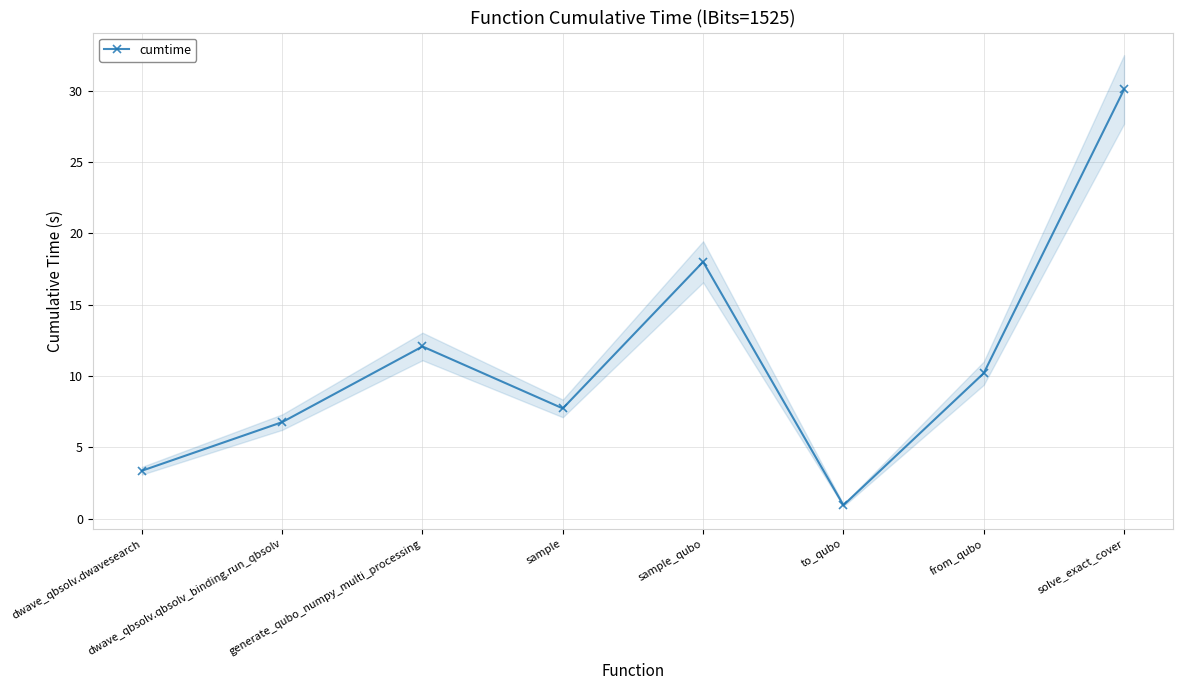

How many values are below 10?

4